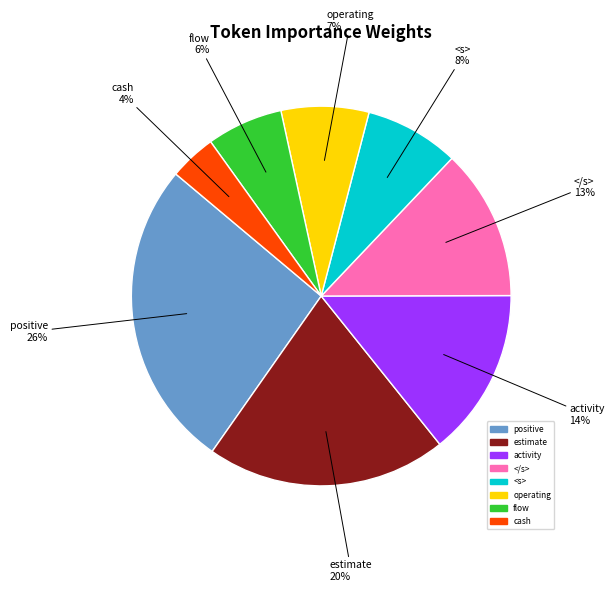

What is the largest slice in the pie chart?

positive